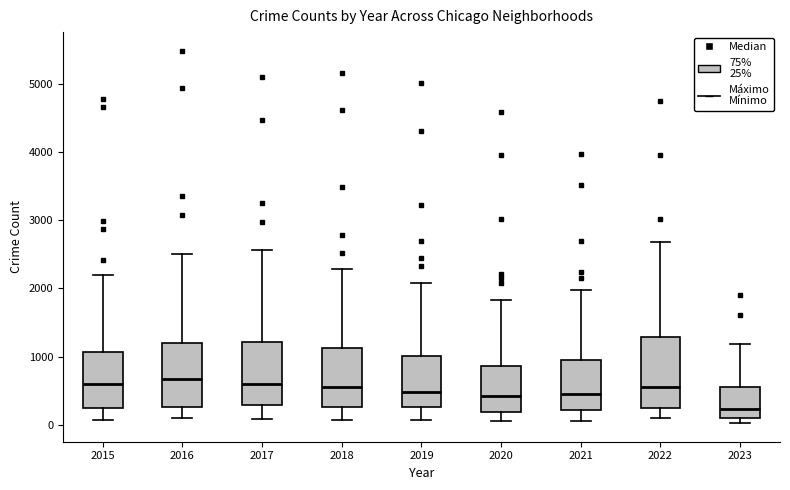

Where does the upper whisker of the box at x = 2019 end on the y-axis? The values are not printed on the chart, so give them approximately, as read against the axis.

2100